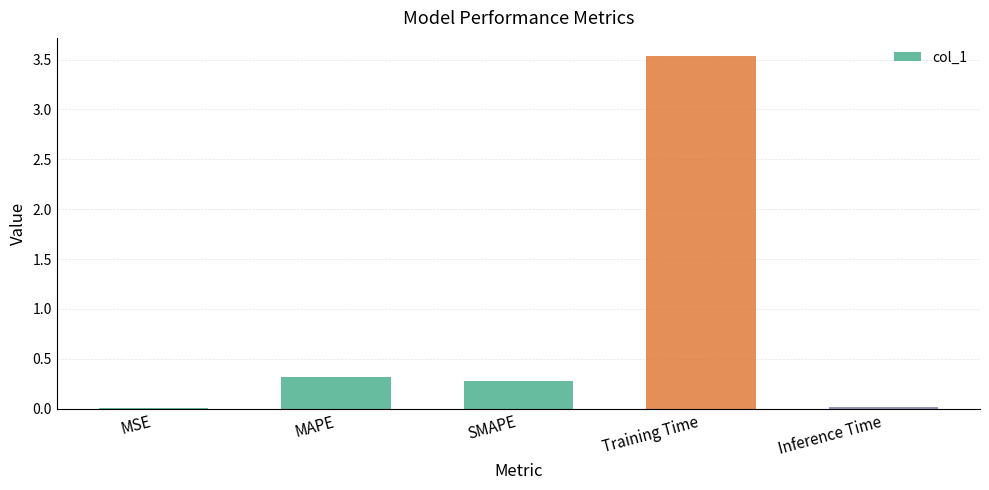

The chart shows a value of 0.1 at SMAPE. True or false?

False